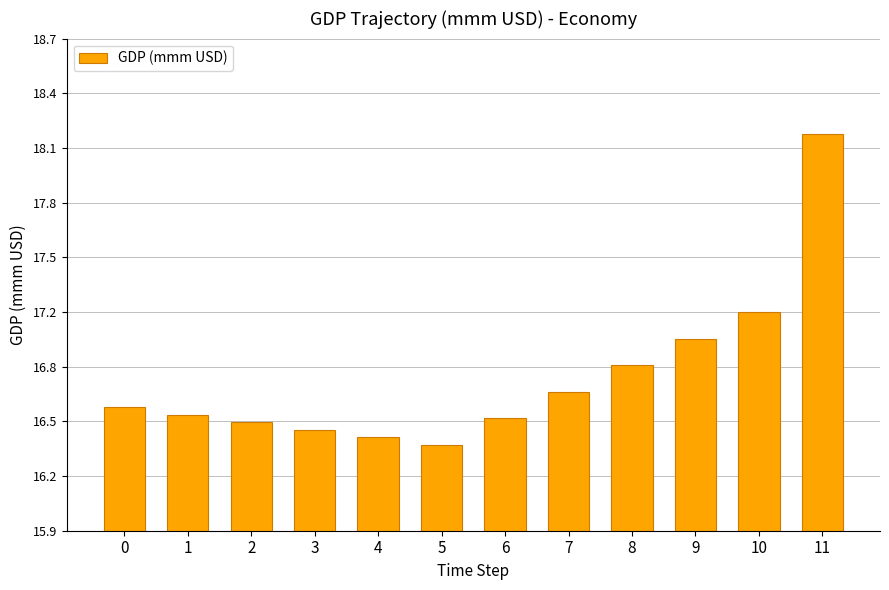

The value at 6 is 29.4. True or false?

False